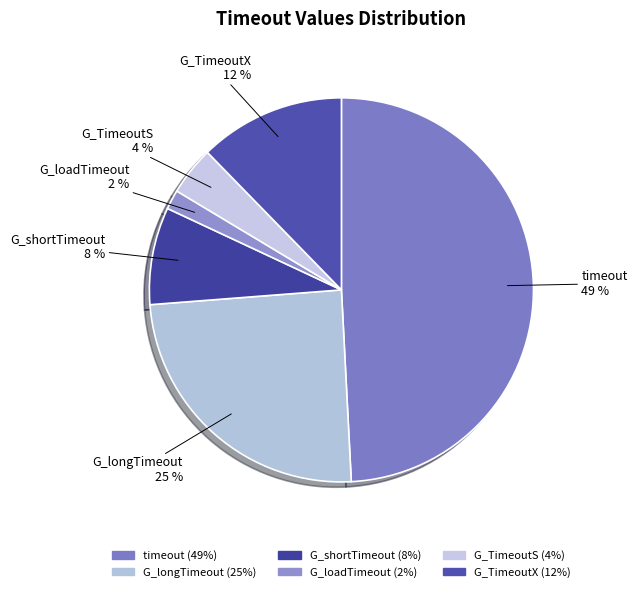

Do G_TimeoutS and timeout together represent more than half of the pie?

Yes